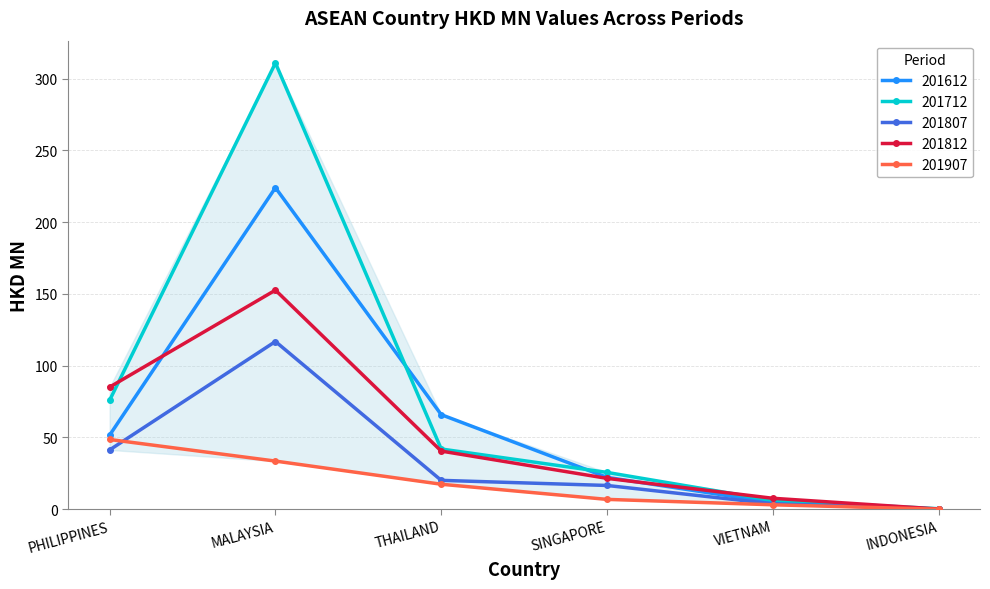

Which series has the largest range (max minus min)?

201712